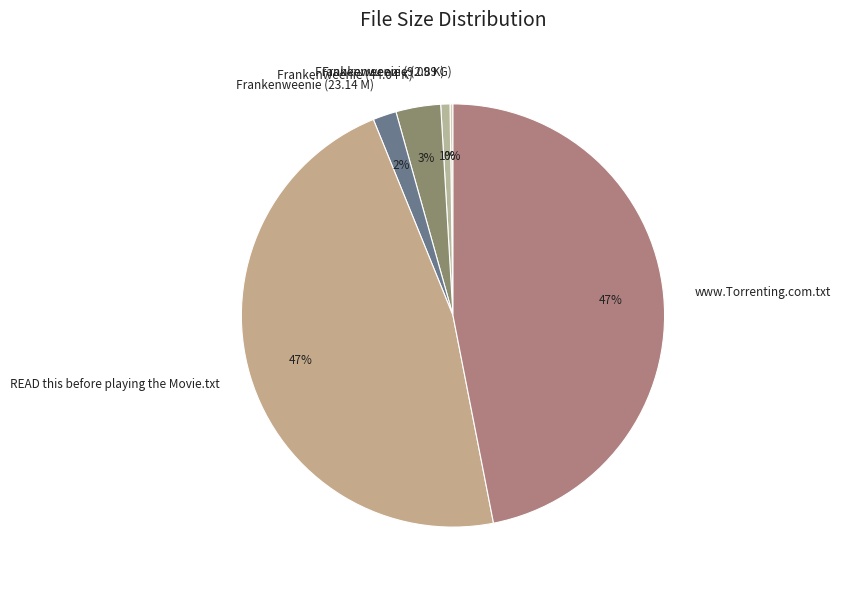

Which has a higher value, Frankenweenie (23.14 M) or Frankenweenie (44.04 K)?

Frankenweenie (44.04 K)